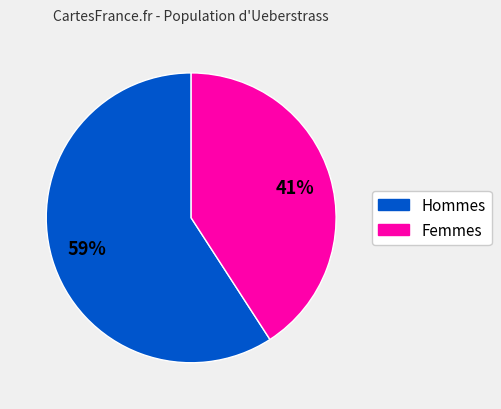

To the nearest percent, what is the difference between the largest and smallest slice percentages?

18%